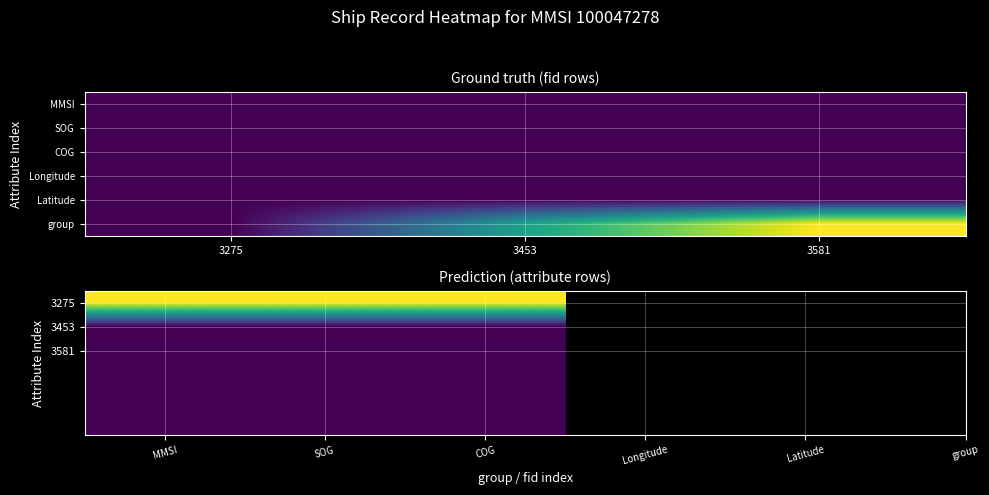

What is the difference between the highest and lowest values at SOG?

1.0